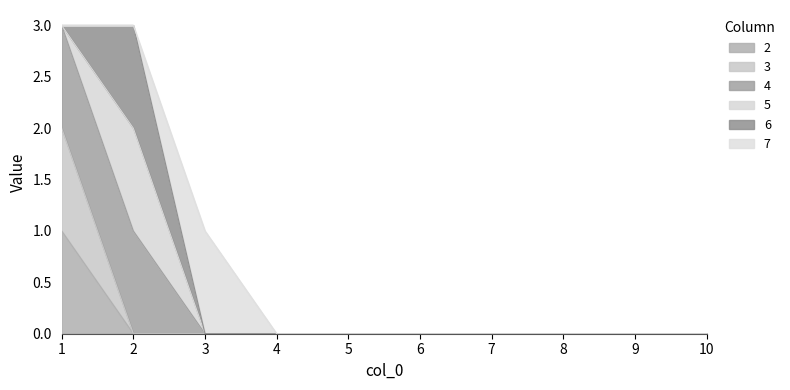

Does the chart have visible grid lines?

No